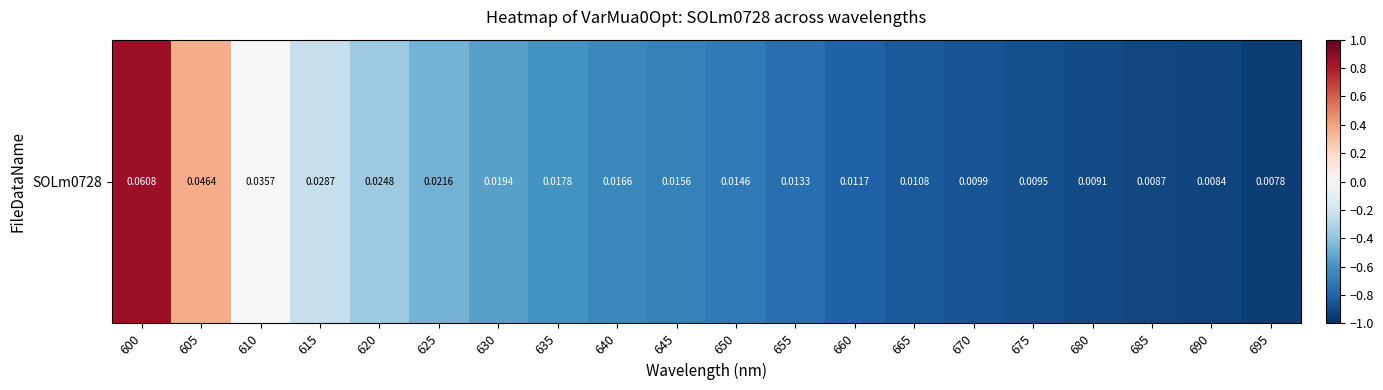

Rank the categories by value from lowest to highest.

695, 690, 685, 680, 675, 670, 665, 660, 655, 650, 645, 640, 635, 630, 625, 620, 615, 610, 605, 600